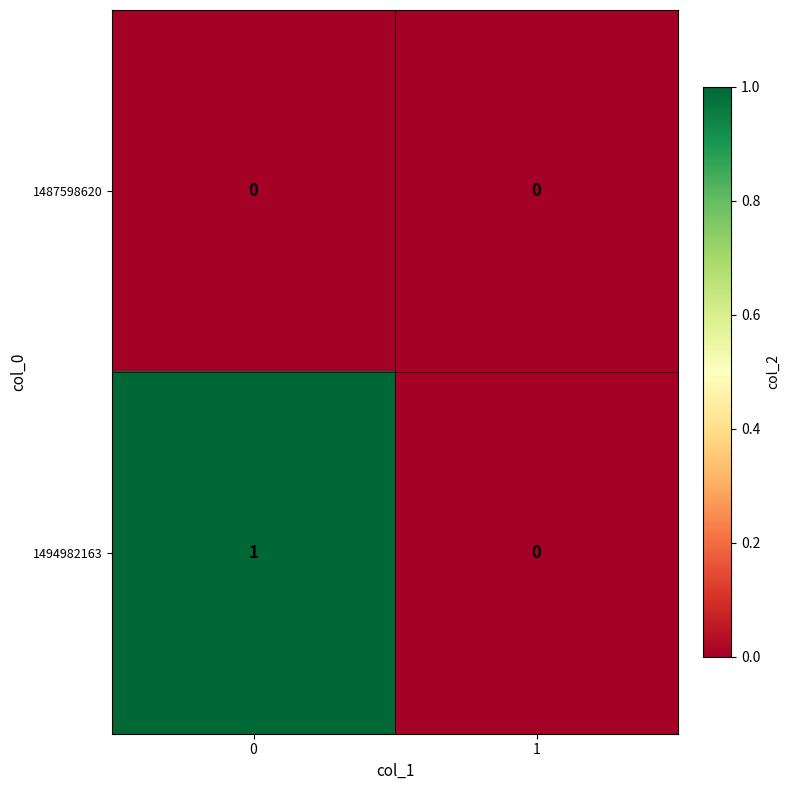

Which series has the widest spread of values?

1494982163